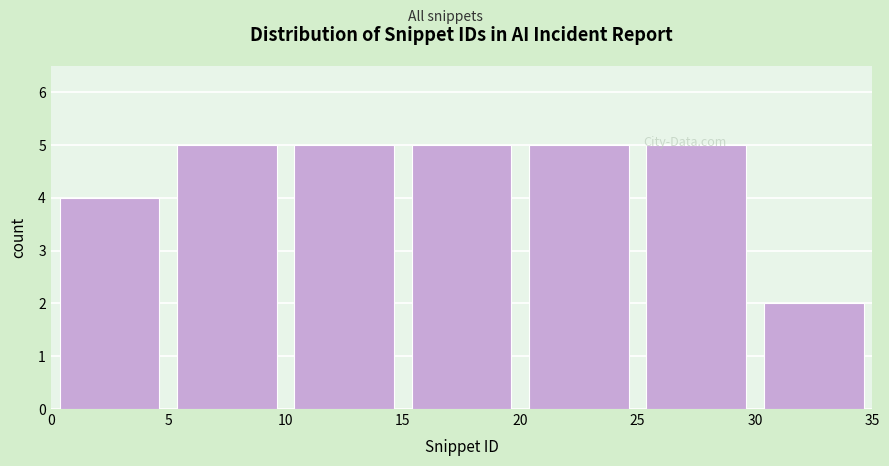

Reading left to right, transcribe this chart: for each bar, give the range it covers on the x-axis and its height. The values are not printed on the chart, so give them approximately, as read against the axis.

0 to 5: 4
5 to 10: 5
10 to 15: 5
15 to 20: 5
20 to 25: 5
25 to 30: 5
30 to 35: 2